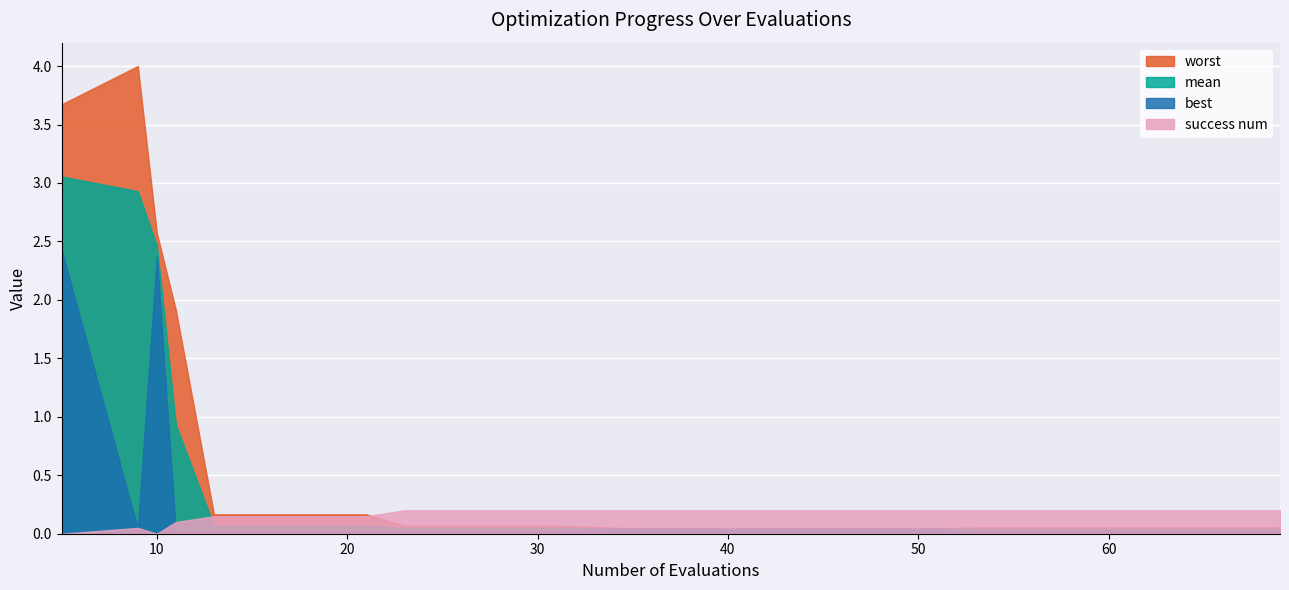

What is the highest value of the best series?

2.4